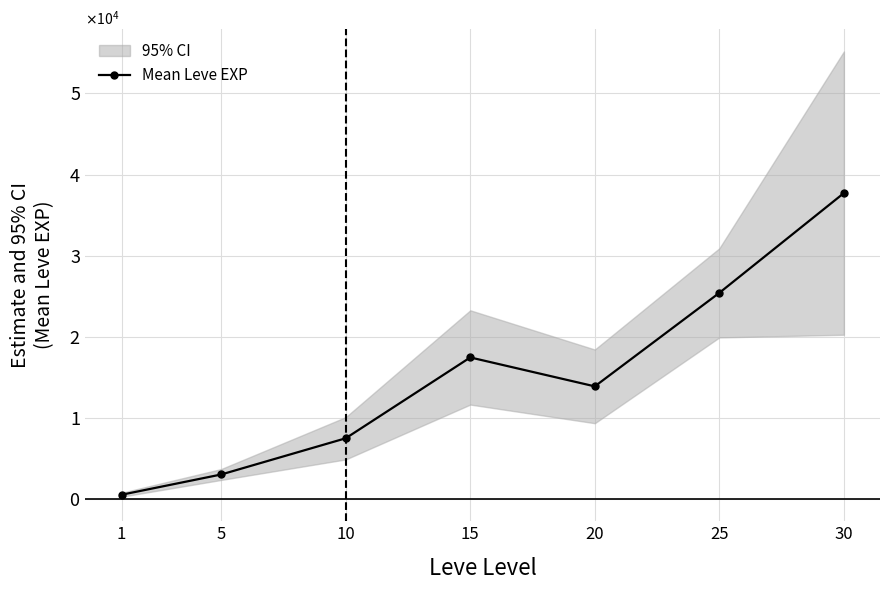

Which label corresponds to the smallest value in the chart?

1